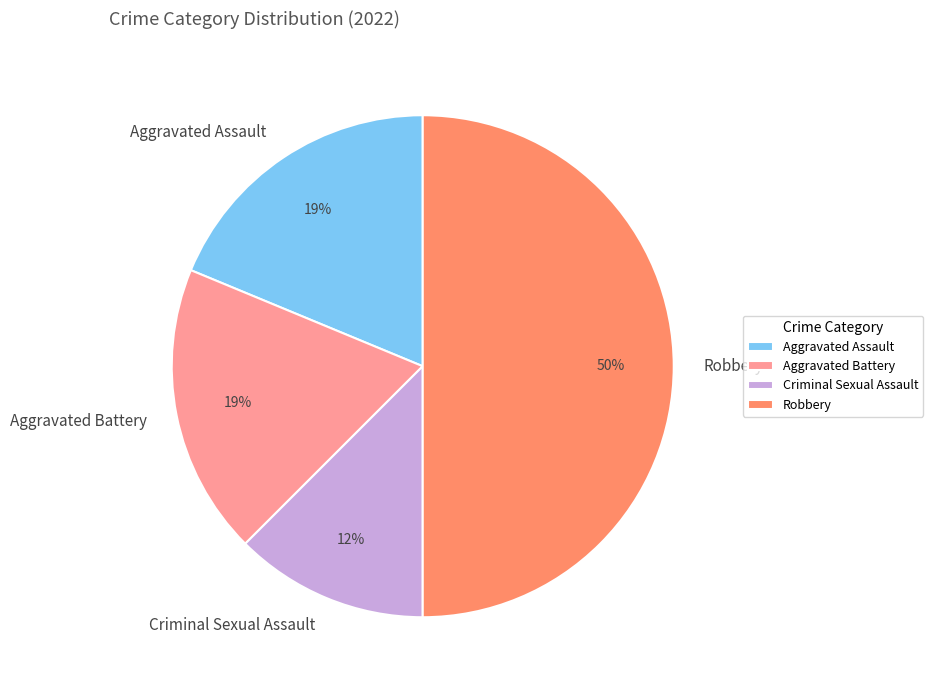

To the nearest percent, what portion does Aggravated Assault represent?

19%